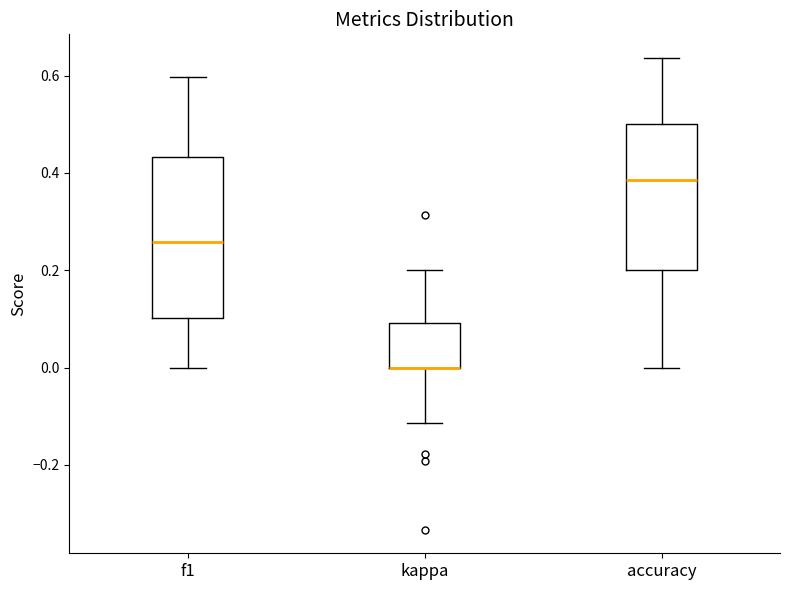

Reading left to right, read every box against the y-axis: the position of its median line, the range the box covers, and the ends of its whiskers. The values are not printed on the chart, so give them approximately, as read against the axis.

f1: median 0.26, box 0.10 to 0.44, whiskers 0.00 to 0.60
kappa: median 0.00 (drawn on the box's lower edge), box 0.00 to 0.10, whiskers -0.12 to 0.20
accuracy: median 0.38, box 0.20 to 0.50, whiskers 0.00 to 0.64